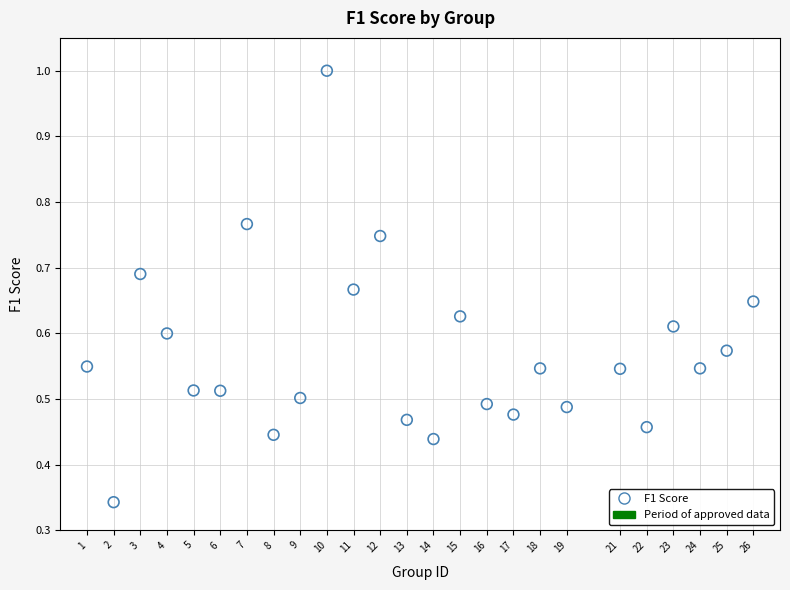

What is the range of X values (max minus min)?

25.0